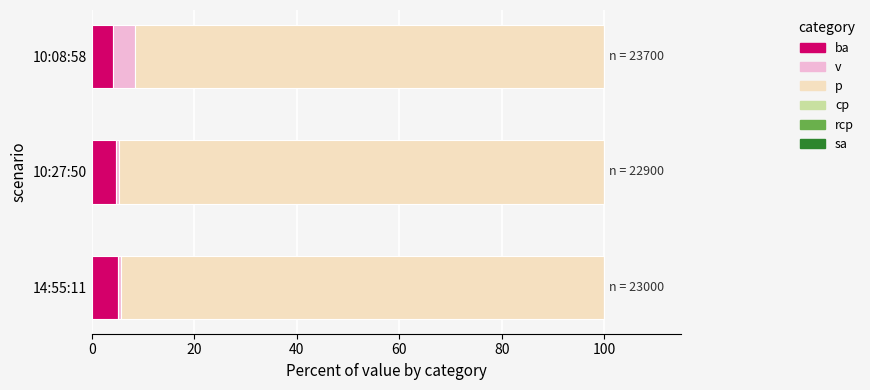

What is the total value across all series at 10:08:58?

100.0